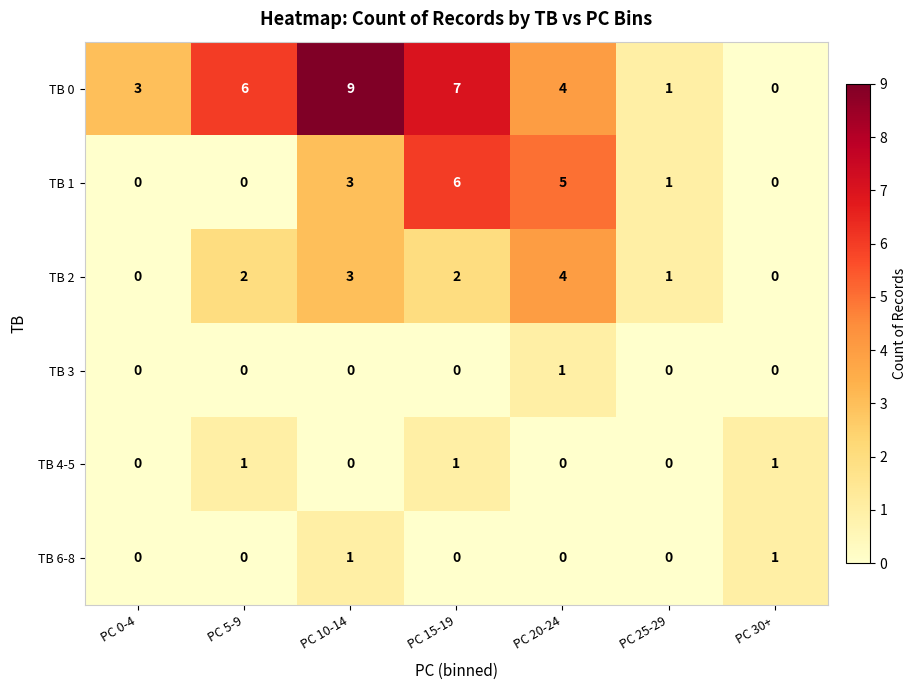

What is the total value across all series at PC 10-14?

16